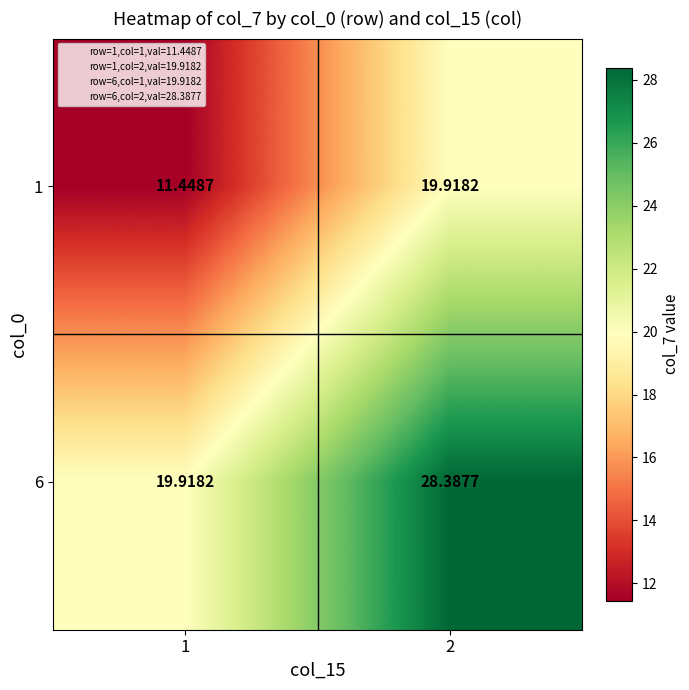

Between 2 and 1, which is larger?

2